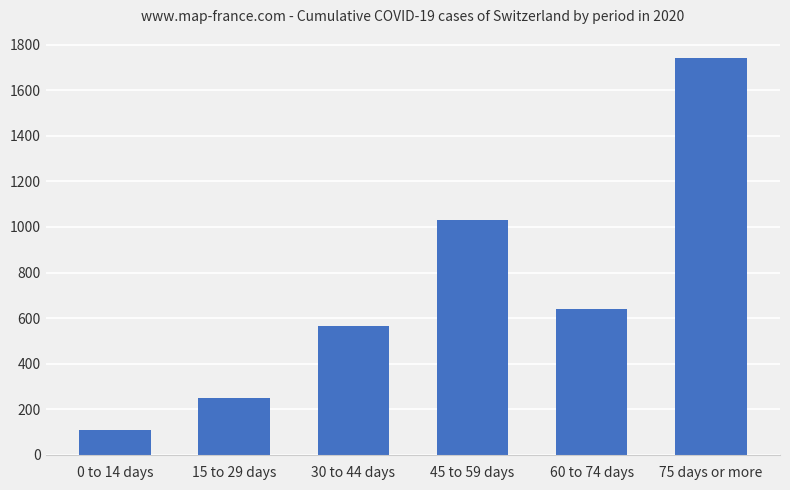

The value at 75 days or more is 2310. True or false?

False